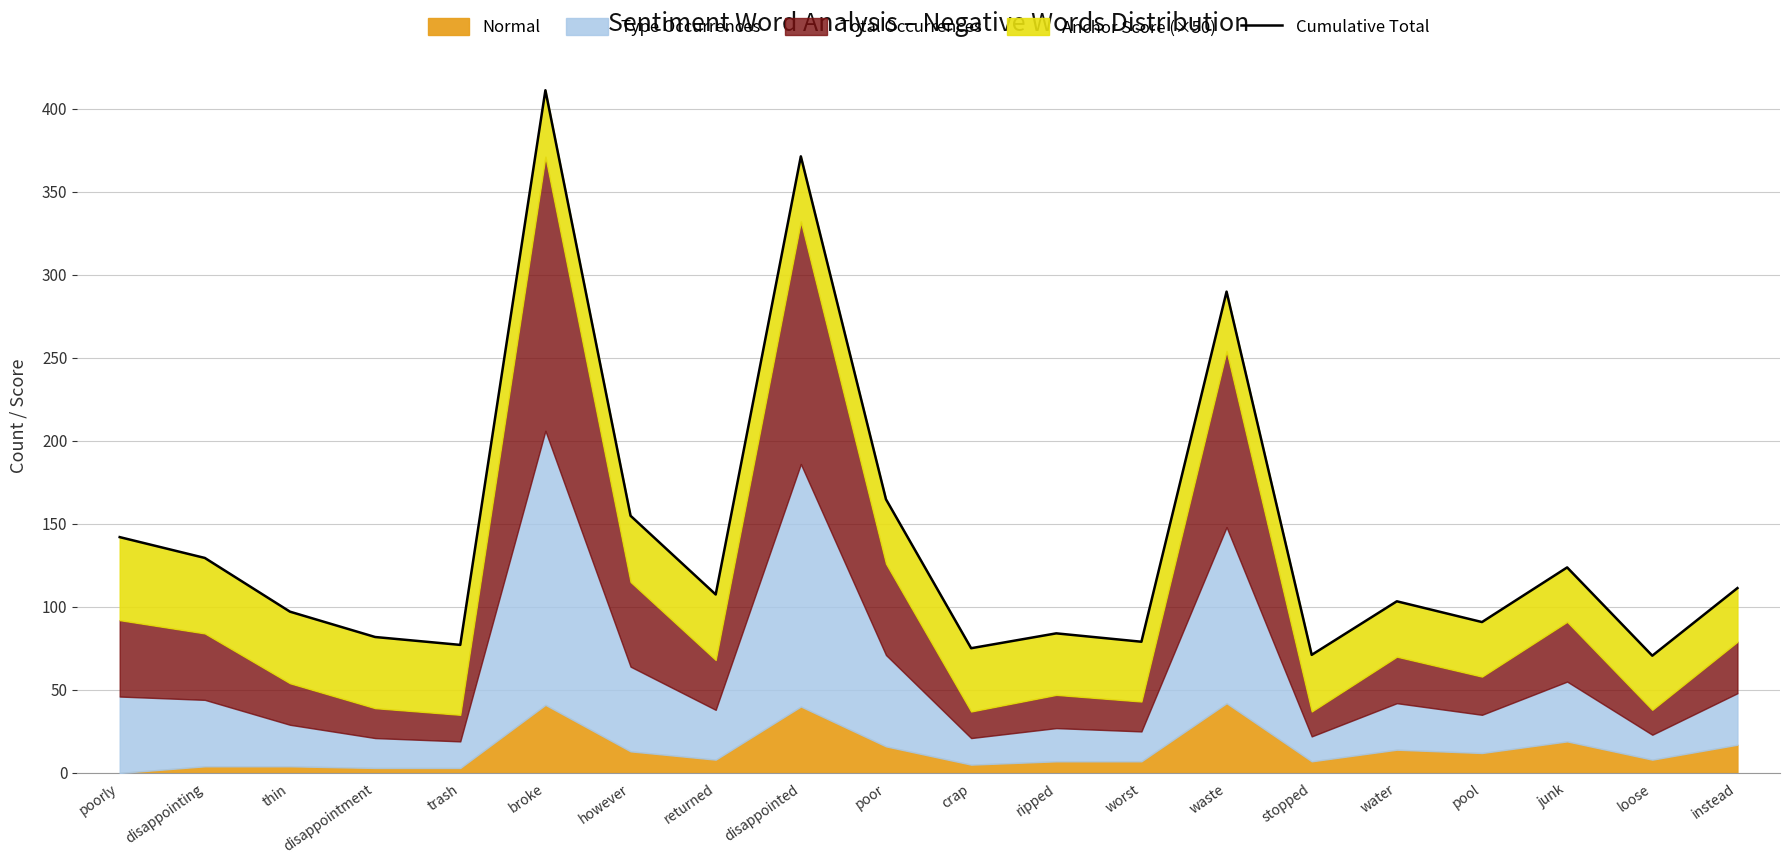

Where is the first local minimum?

trash